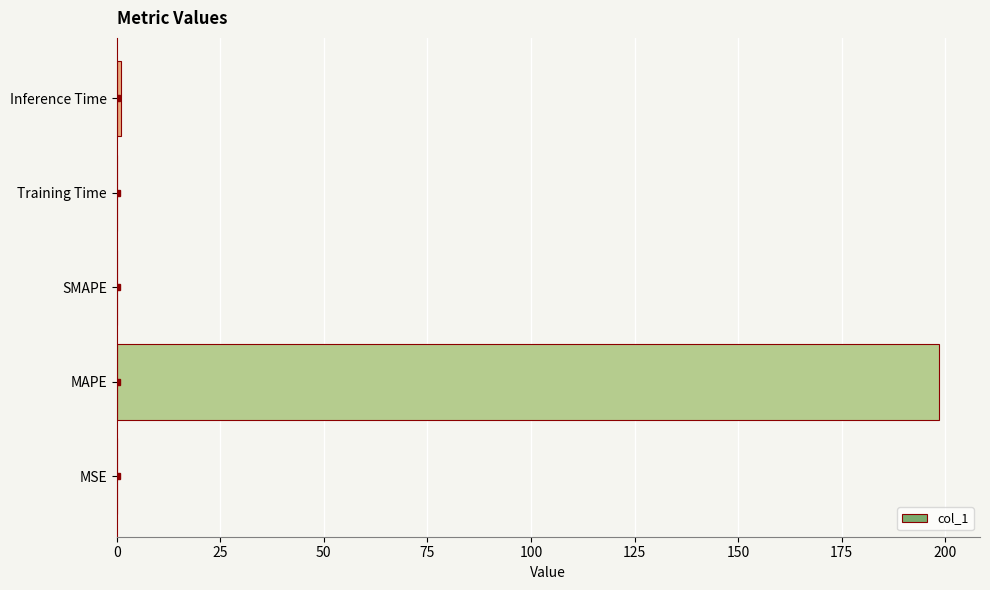

Is it true that the value at SMAPE is 0.0?

True